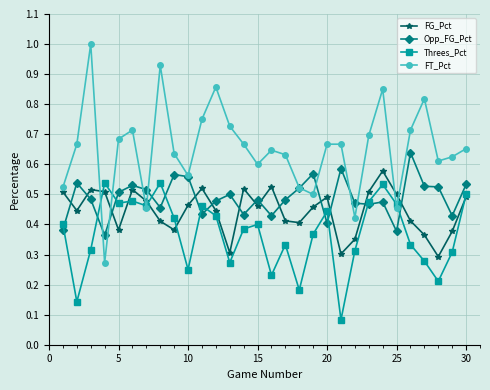

After their last crossing, which series has the higher values: Opp_FG_Pct or Threes_Pct?

Opp_FG_Pct